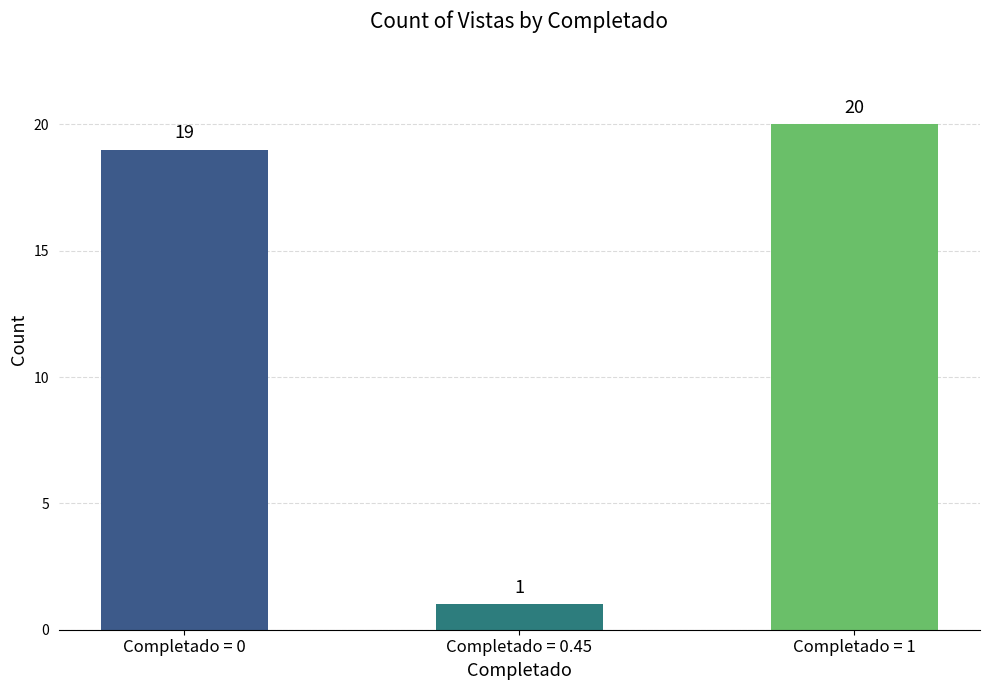

Count the number of categories in the chart.

3